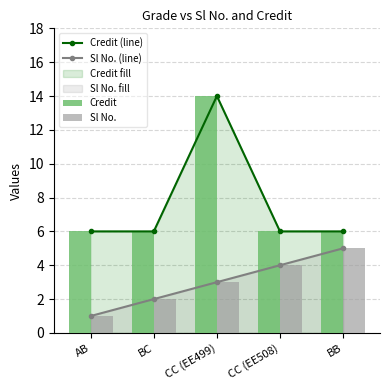

What is the difference between the second highest and minimum values in the Sl No. series?

3